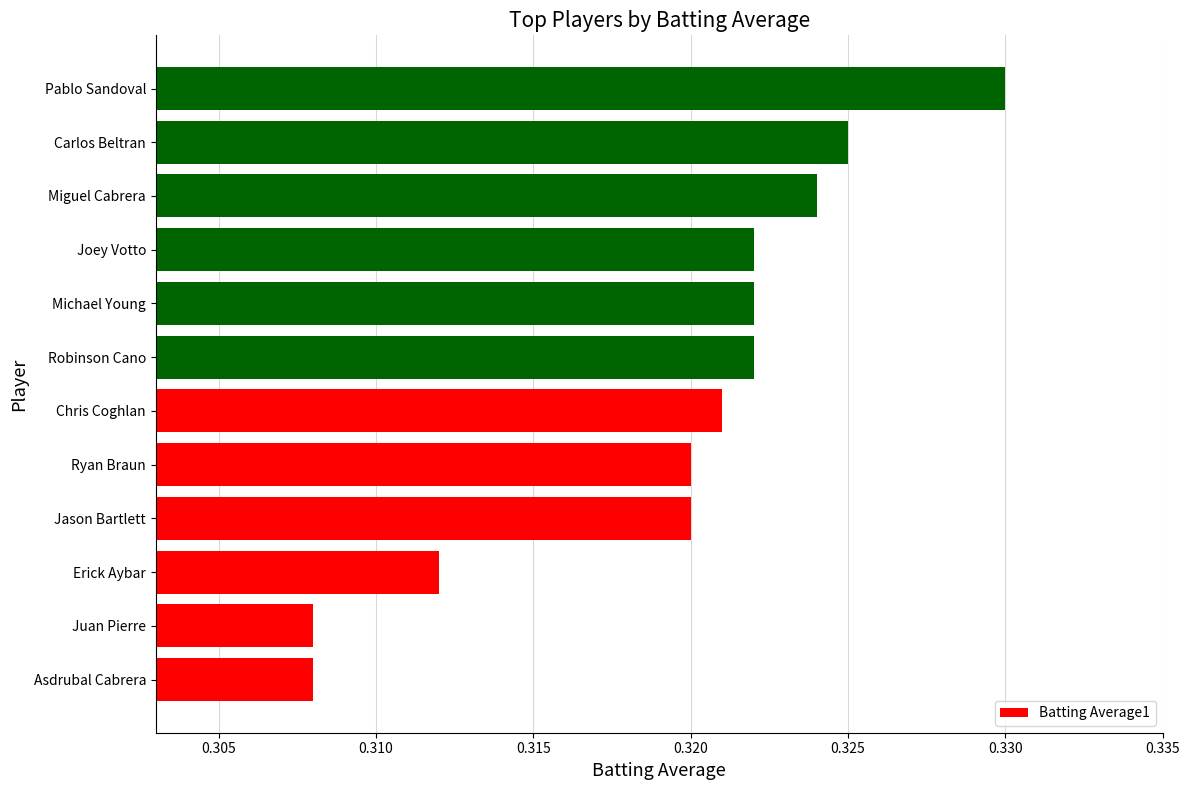

Does the chart contain stacked bars?

No